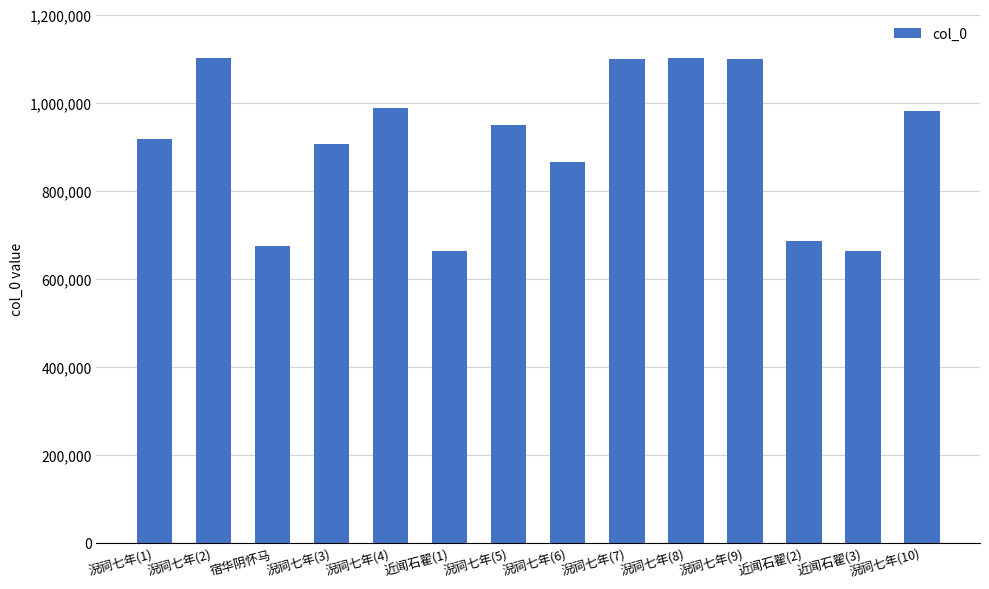

What position from the left is 淣祠七年(5)?

7